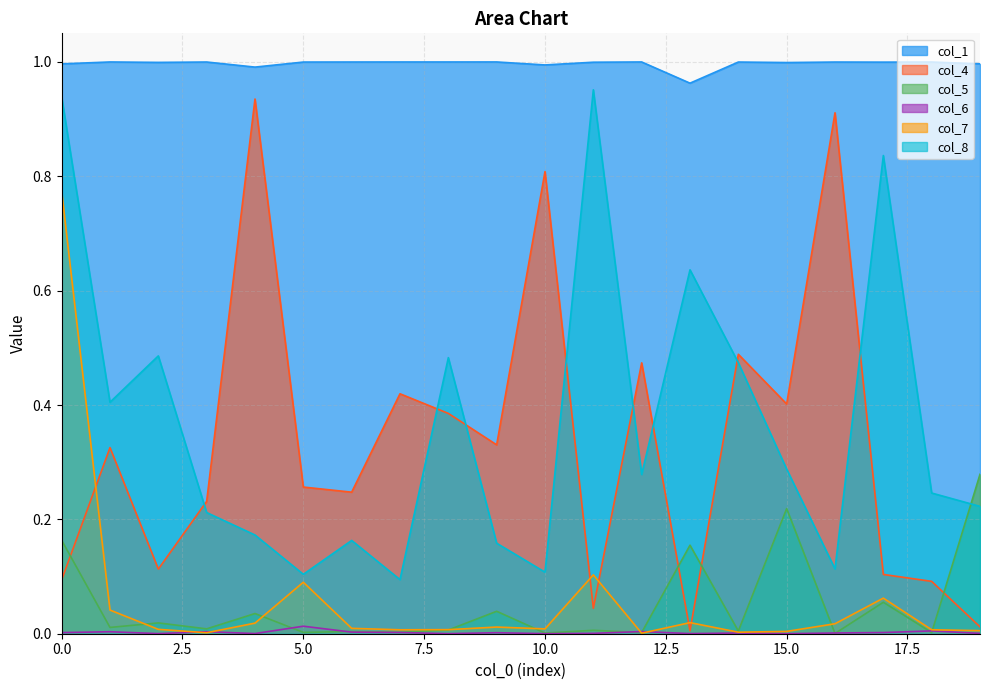

What is the average value of the col_5 series?

0.1